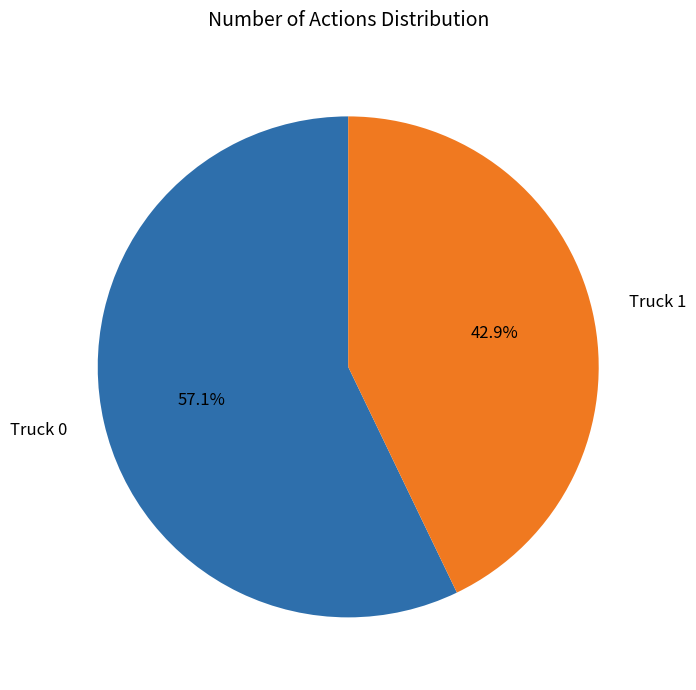

Combined, do Truck 1 and Truck 0 account for over 50%?

Yes